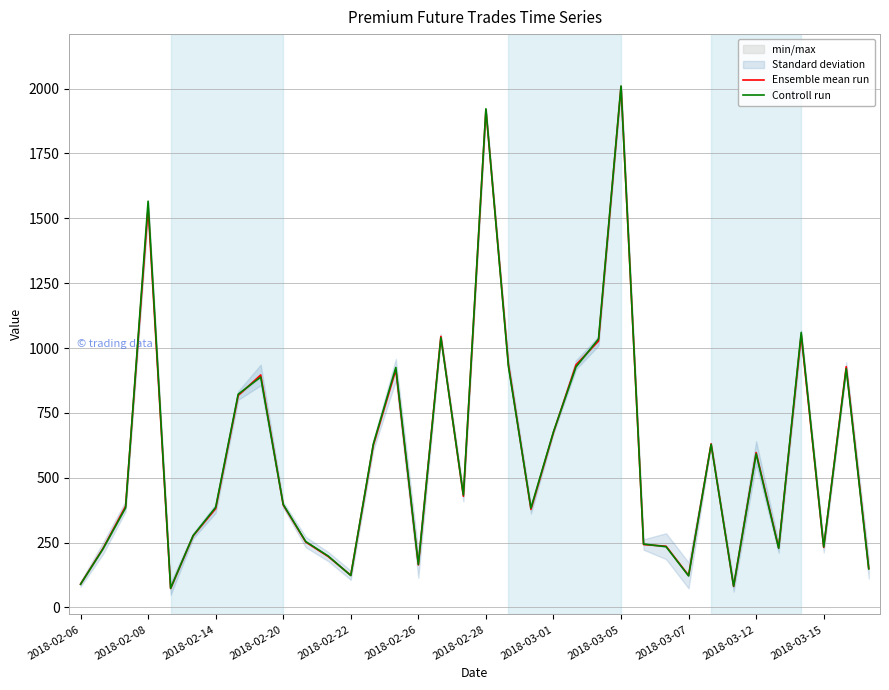

What position from the right is 2018-03-01?

15